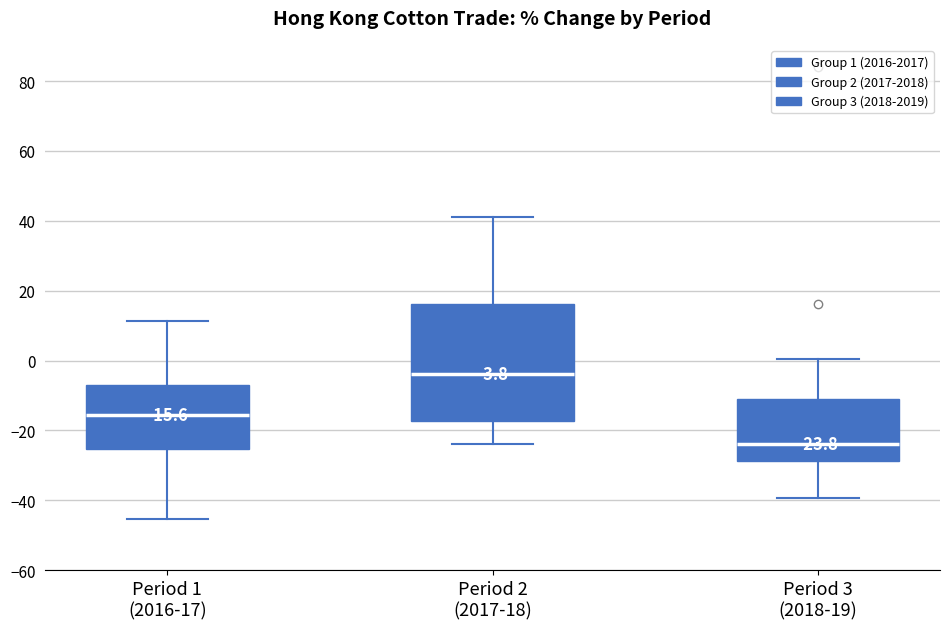

Which box's median line is the highest?

Period 2 (2017-18)